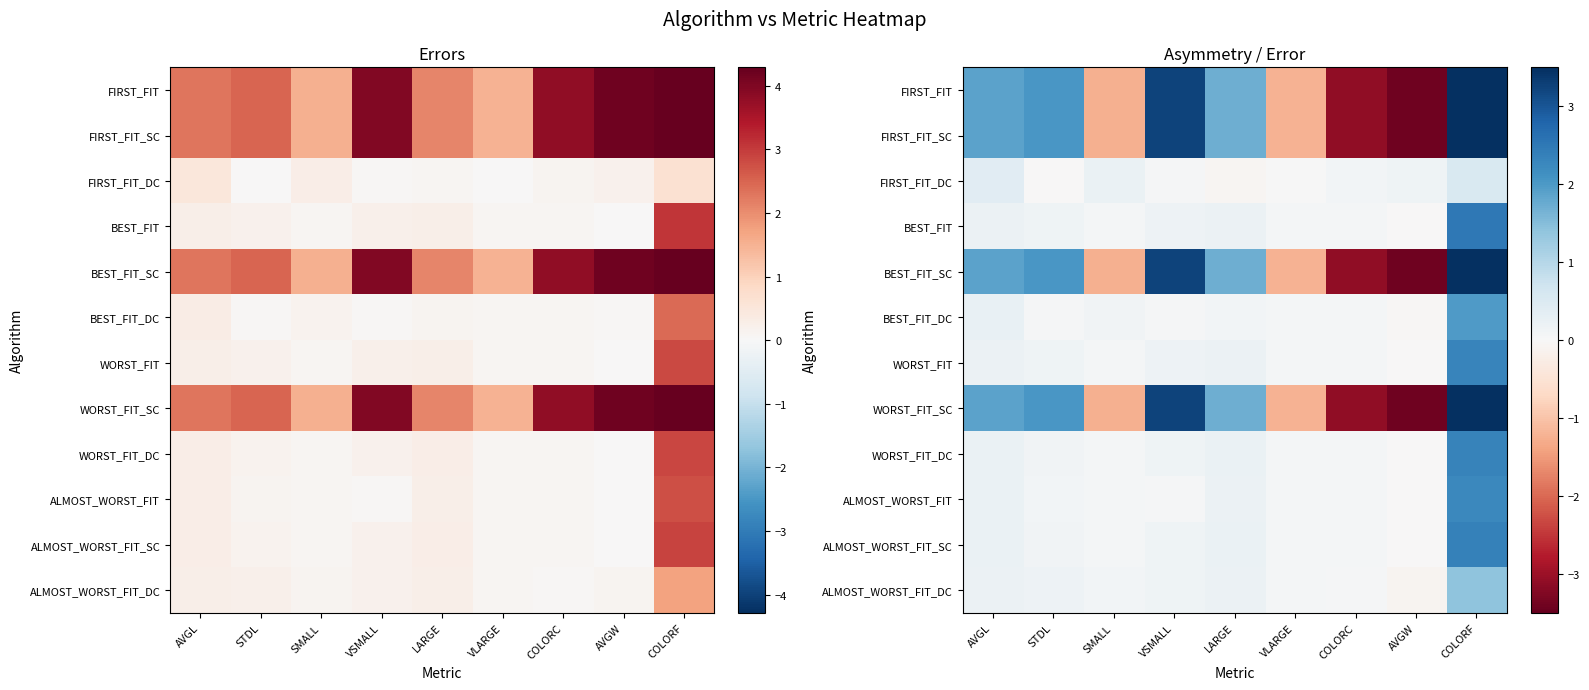

Which label corresponds to the smallest value in the chart?

AVGW